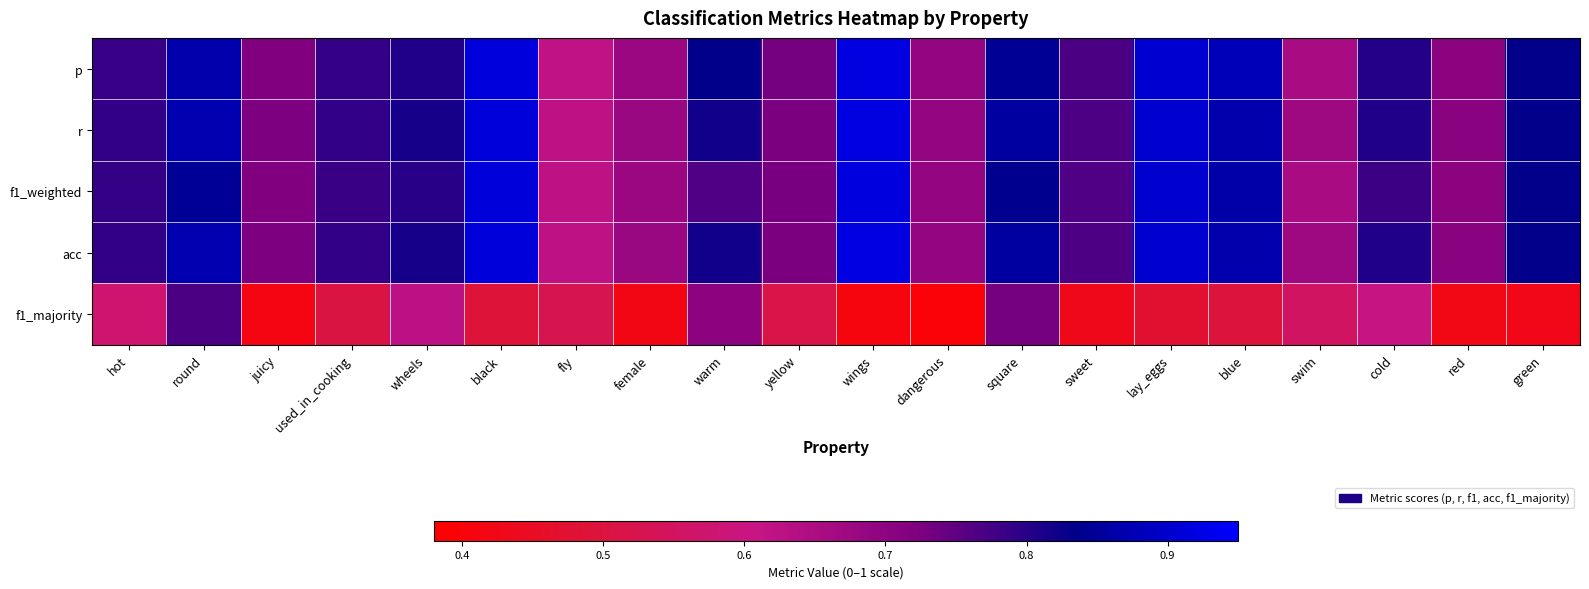

Which category has the lowest value across all series?

dangerous